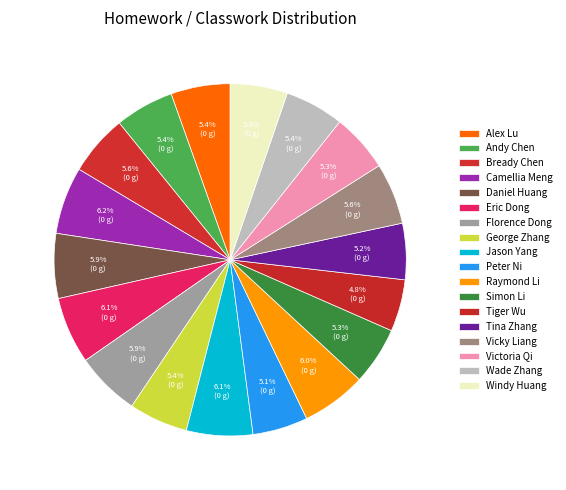

True or false: Peter Ni accounts for 17% of the total.

False